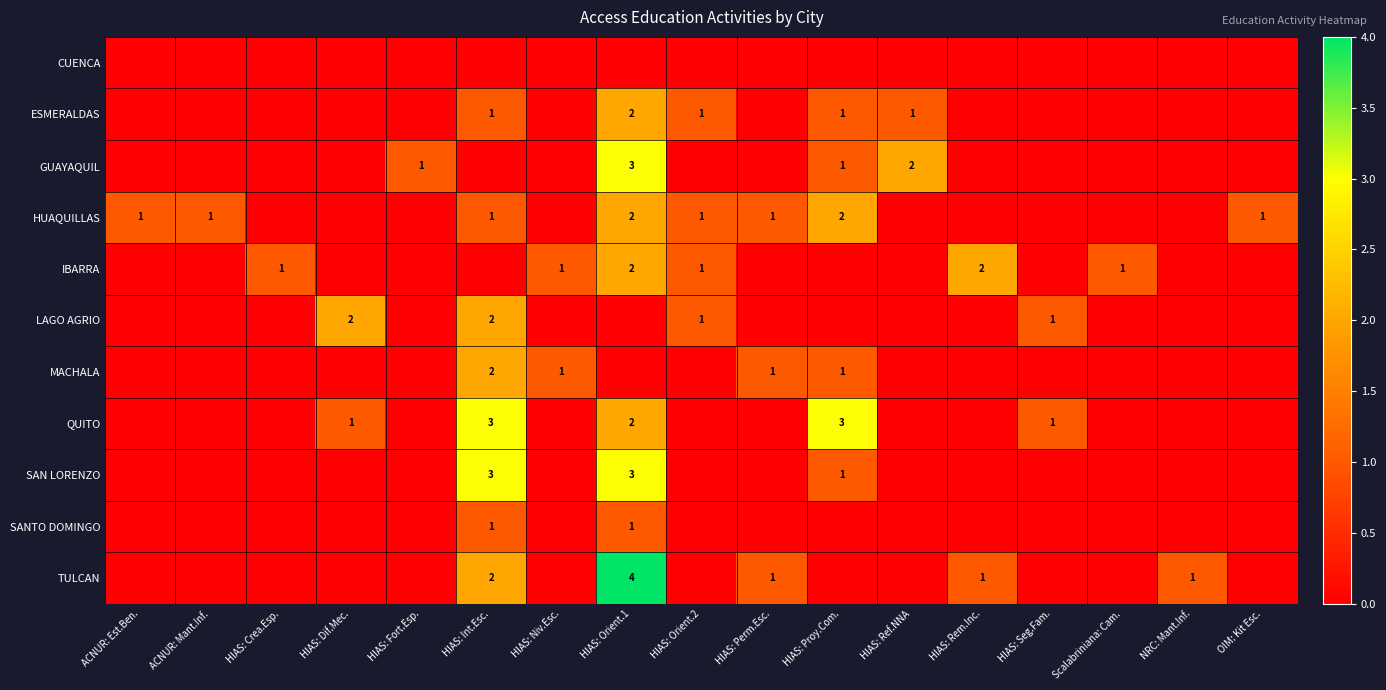

The value of SAN LORENZO at HIAS: Proy.Com. is 1. True or false?

True